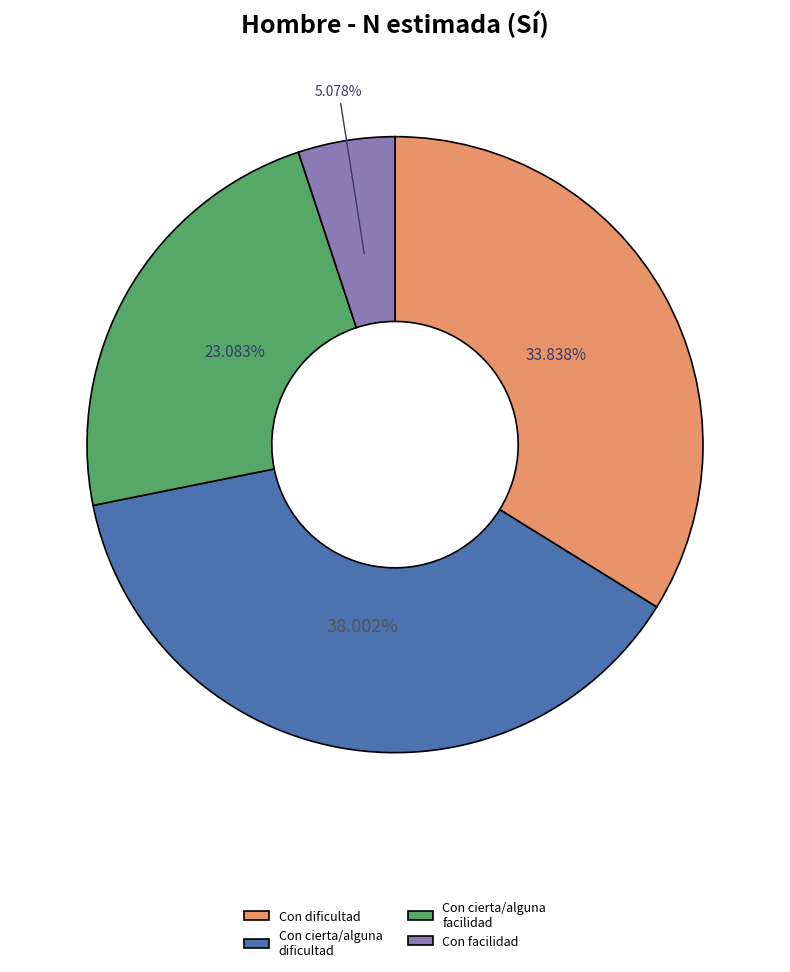

Does Con dificultad account for over 50% of the chart?

No